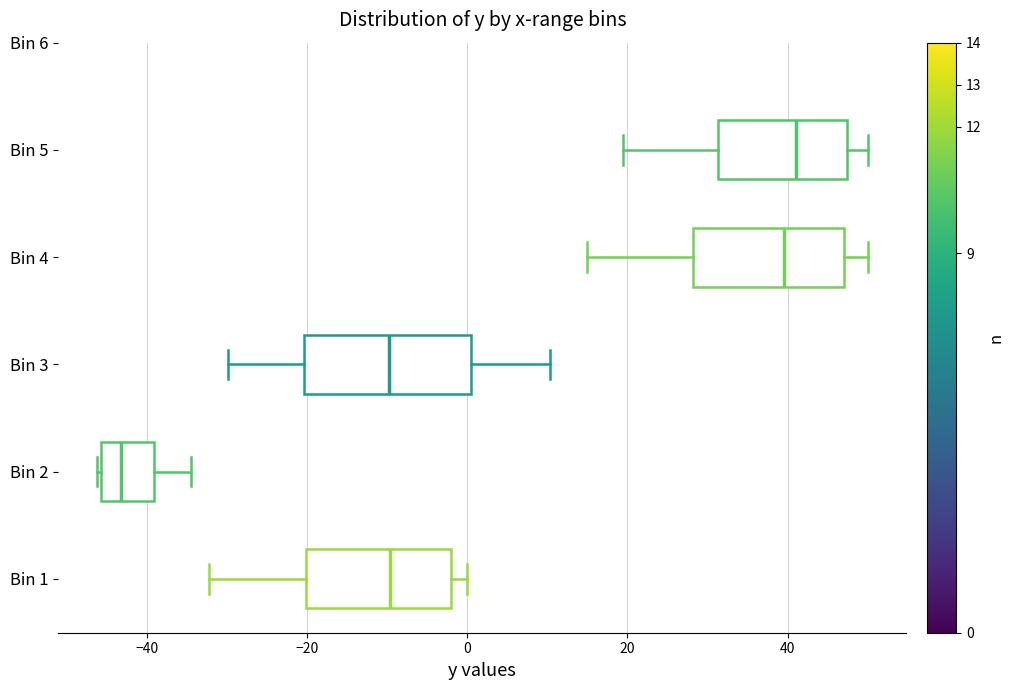

Which box's median line is the furthest to the left?

Bin 2